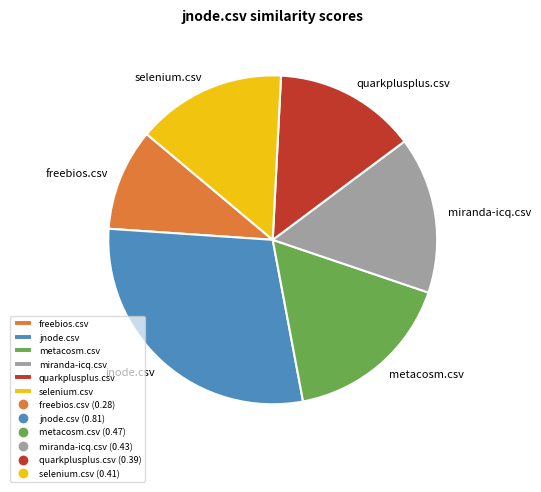

Does any single category account for the majority?

No